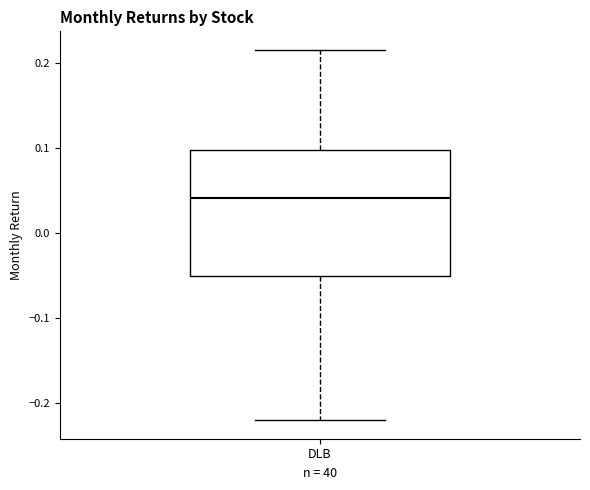

Transcribe this box plot: give where the median line is, the range the box spans, and where the two whiskers end, as read against the y-axis. The values are not printed on the chart, so give them approximately, as read against the axis.

median 0.04, box -0.05 to 0.10, whiskers -0.22 to 0.22